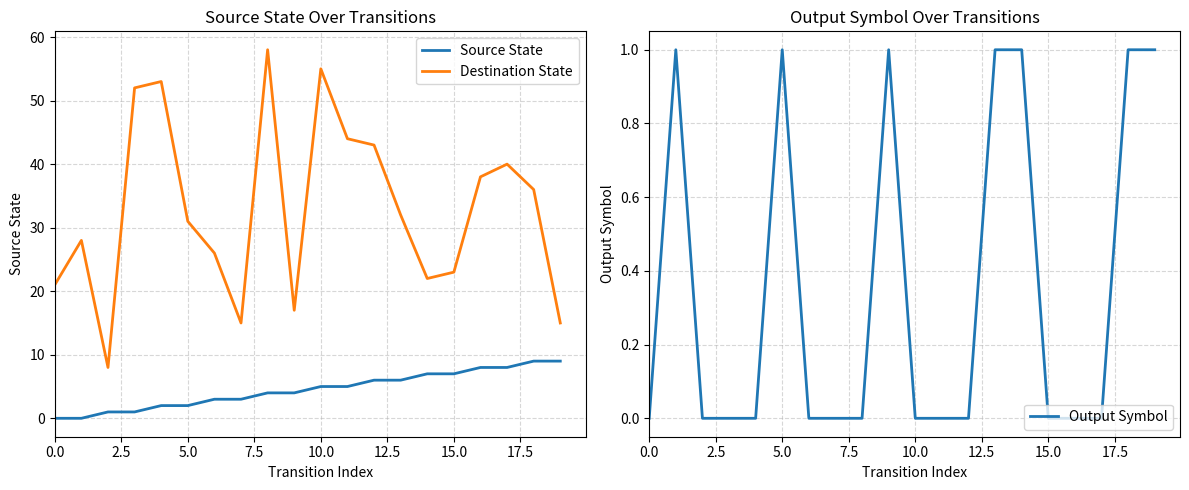

True or false: Source State and Destination State cross at least once.

False